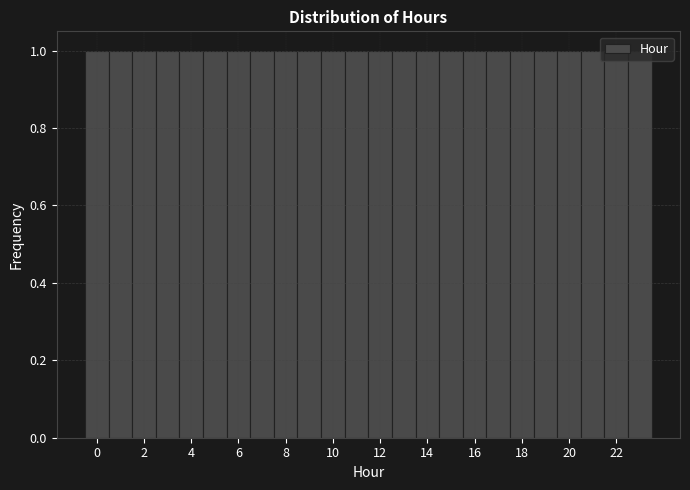

What is the height of the bar covering 22.5 to 23.5 on the x-axis? Neither the bar edges nor the heights are printed on the chart, so give them approximately, as read against the axes.

1